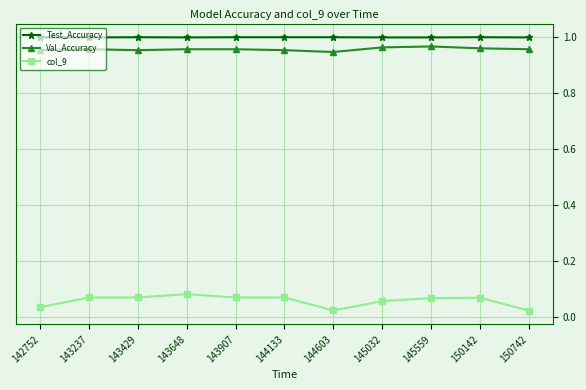

True or false: Val_Accuracy has more than 0 points higher than both neighbors.

True